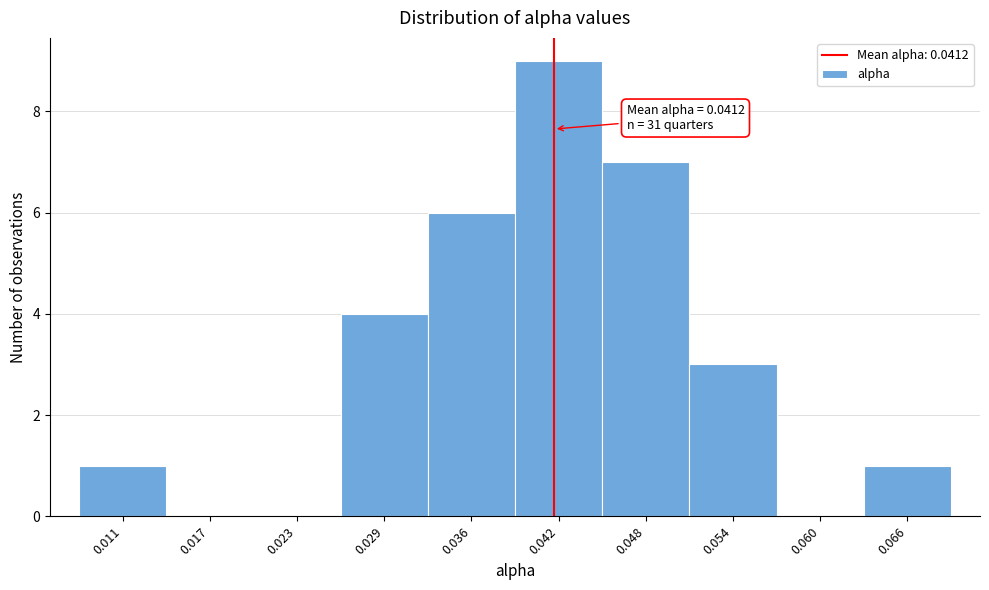

Over which range of the x-axis is the bar tallest?

0.039 to 0.045